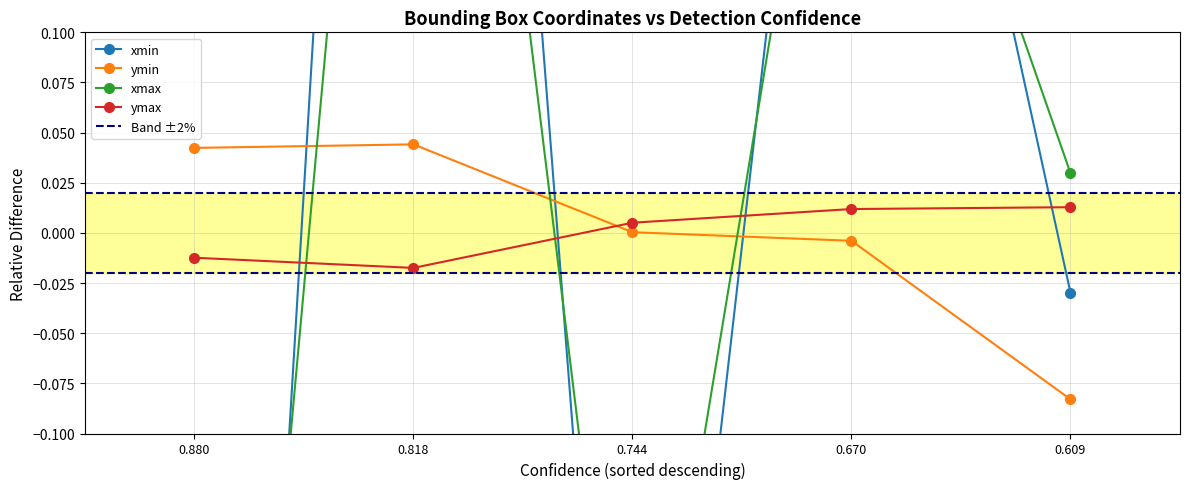

Reading left to right, transcribe all the data shown in this chart.

xmin: 0.880=-0.9	0.818=0.9	0.744=-0.5	0.670=0.5	0.609=-0.0
ymin: 0.880=0.0	0.818=0.0	0.744=0.0	0.670=-0.0	0.609=-0.1
xmax: 0.880=-0.6	0.818=0.6	0.744=-0.3	0.670=0.3	0.609=0.0
ymax: 0.880=-0.0	0.818=-0.0	0.744=0.0	0.670=0.0	0.609=0.0